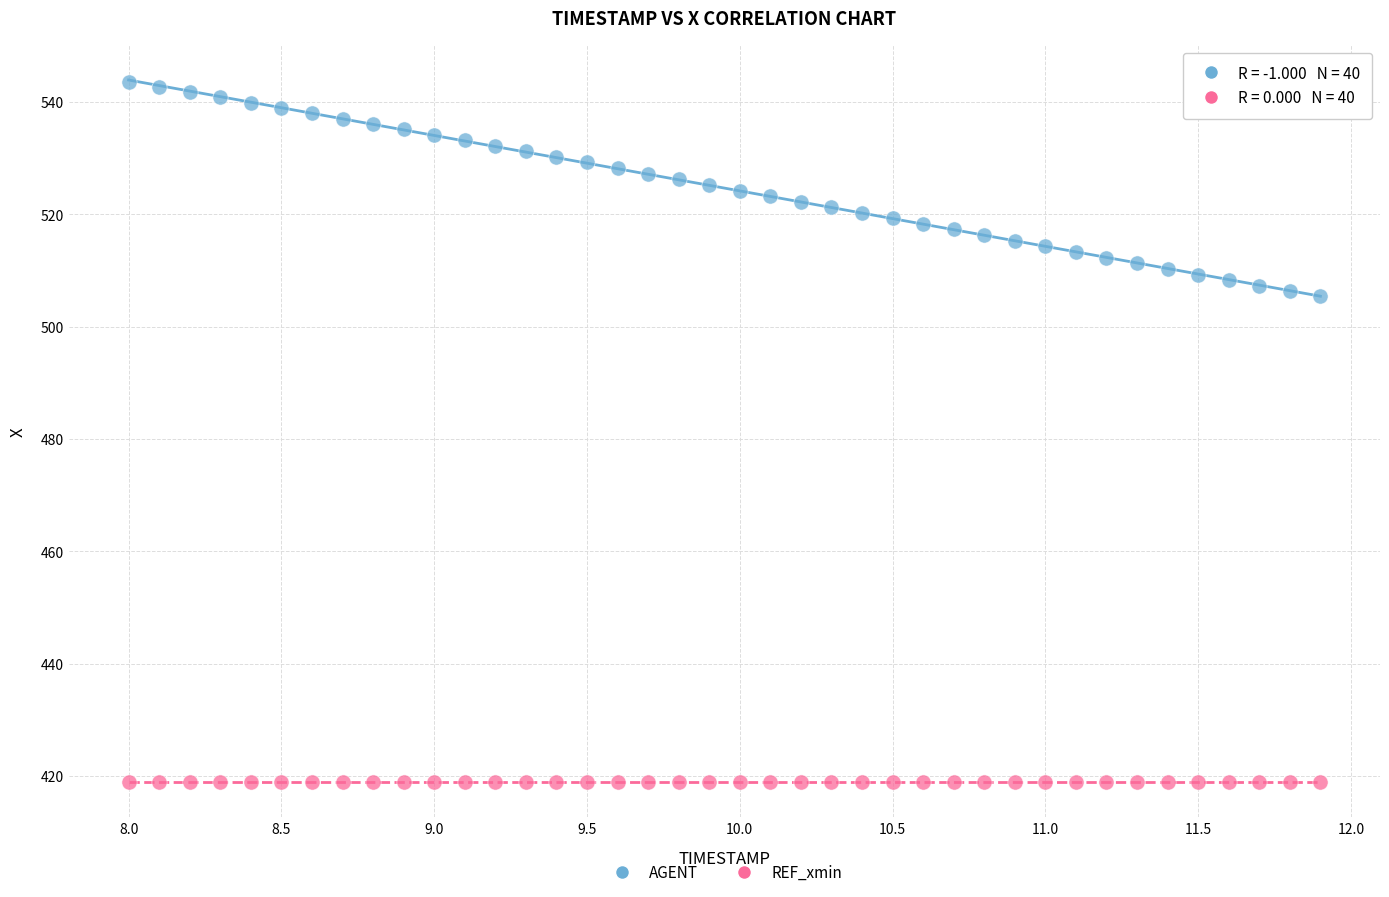

Count the number of points in this scatter plot.

80